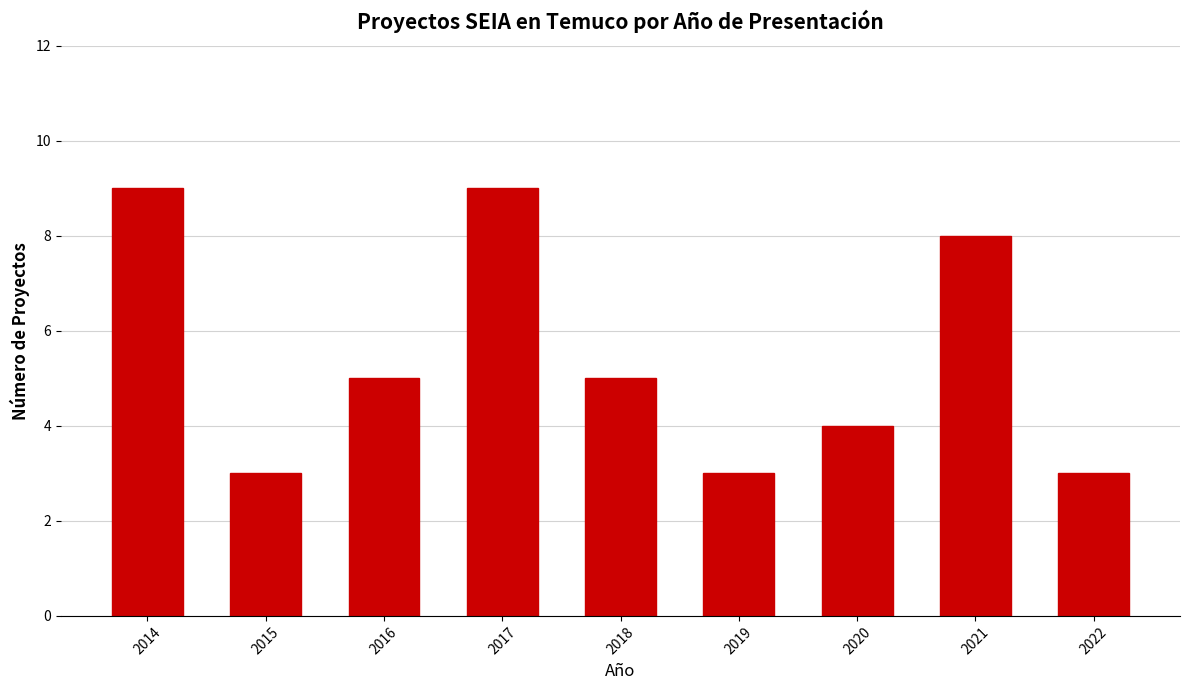

Reading left to right, transcribe all the data shown in this chart.

2014=9	2015=3	2016=5	2017=9	2018=5	2019=3	2020=4	2021=8	2022=3